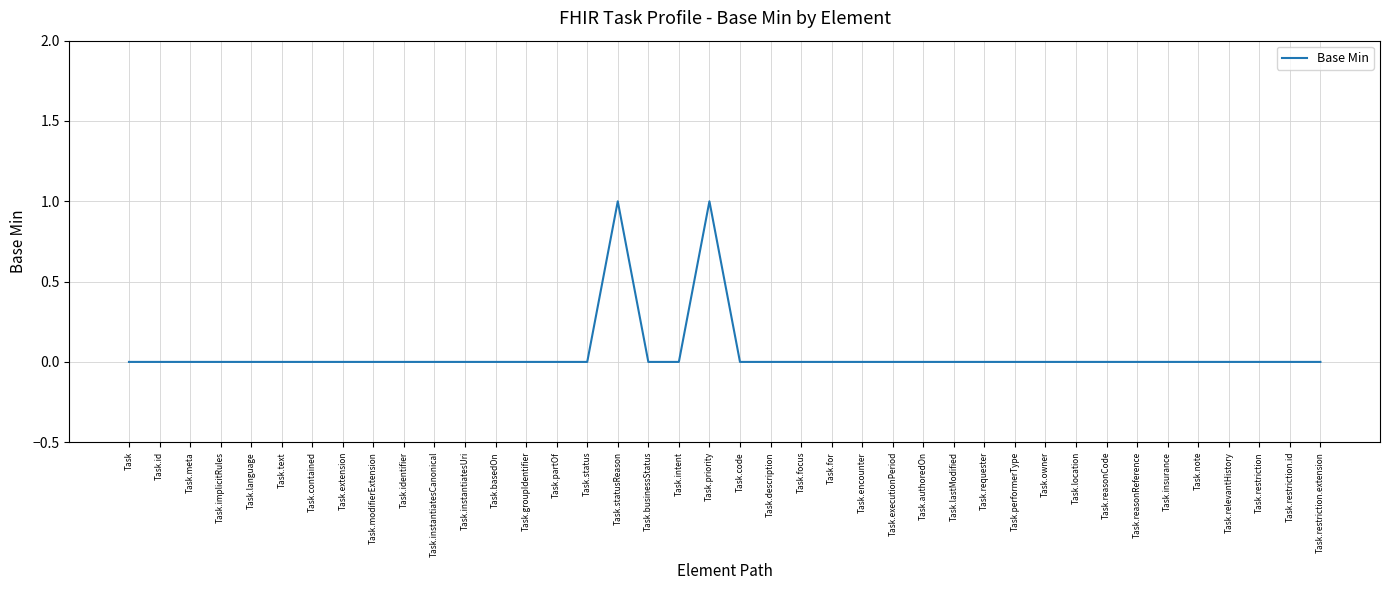

Is it true that the value at Task.priority is 1?

True